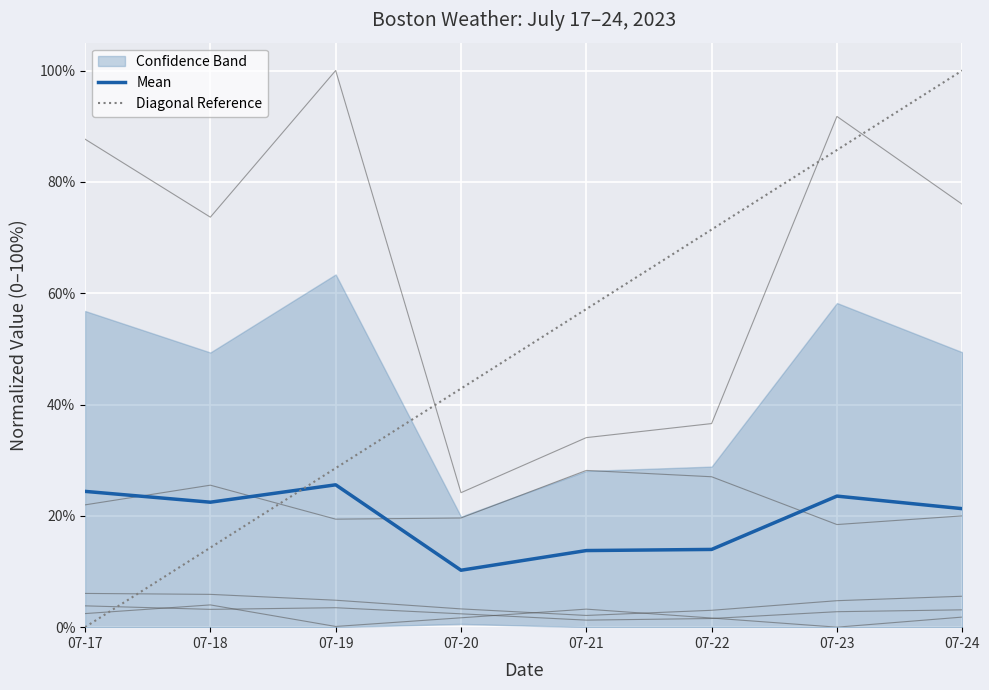

The value of winddir at 07-22 is 0.2. True or false?

False